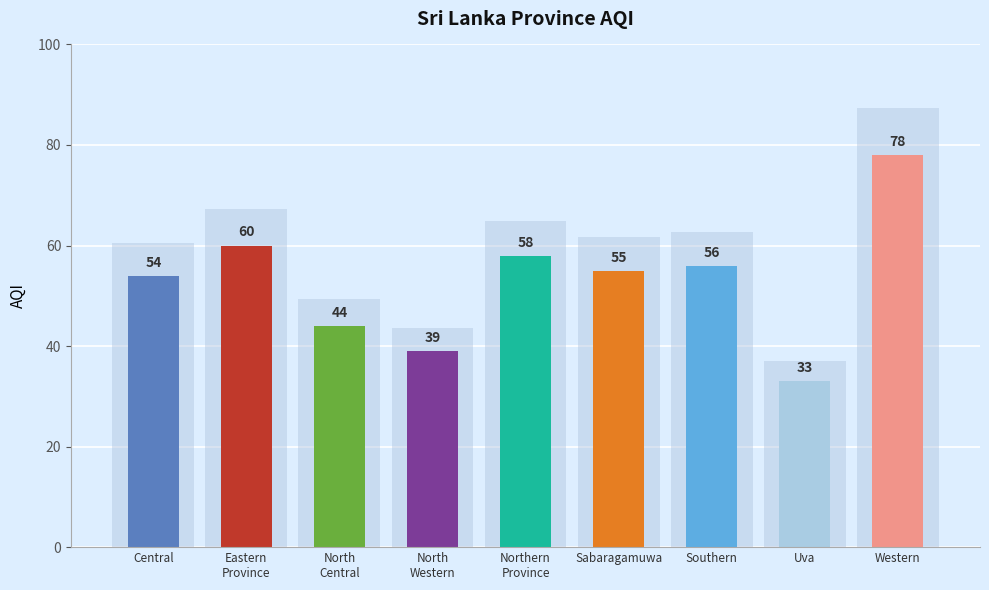

How many data points are less than 55?

4